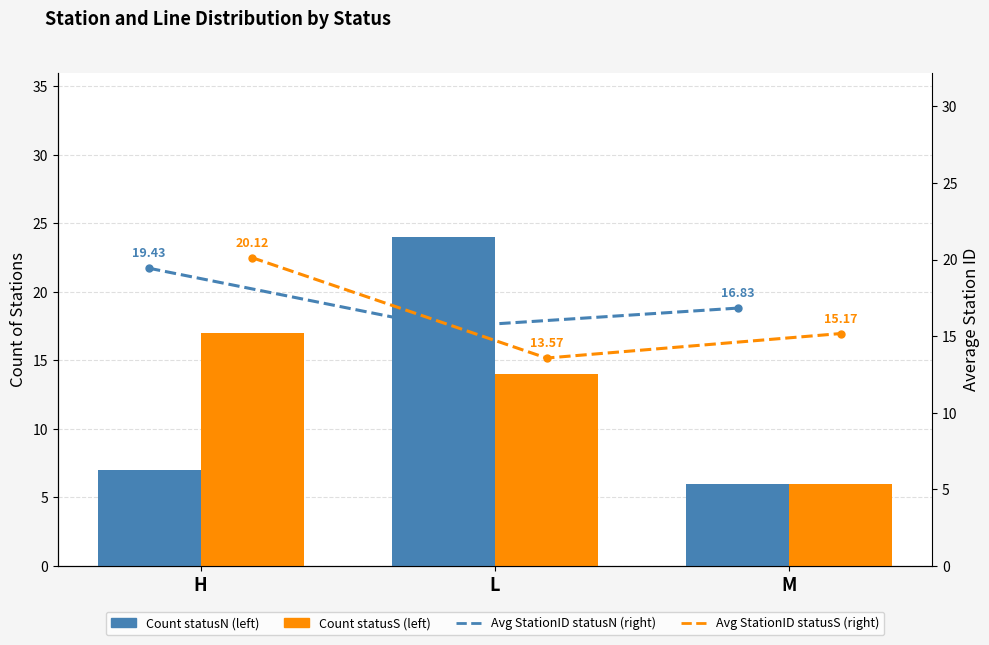

Which category has the highest value in the Avg StationID statusN (right) series?

H